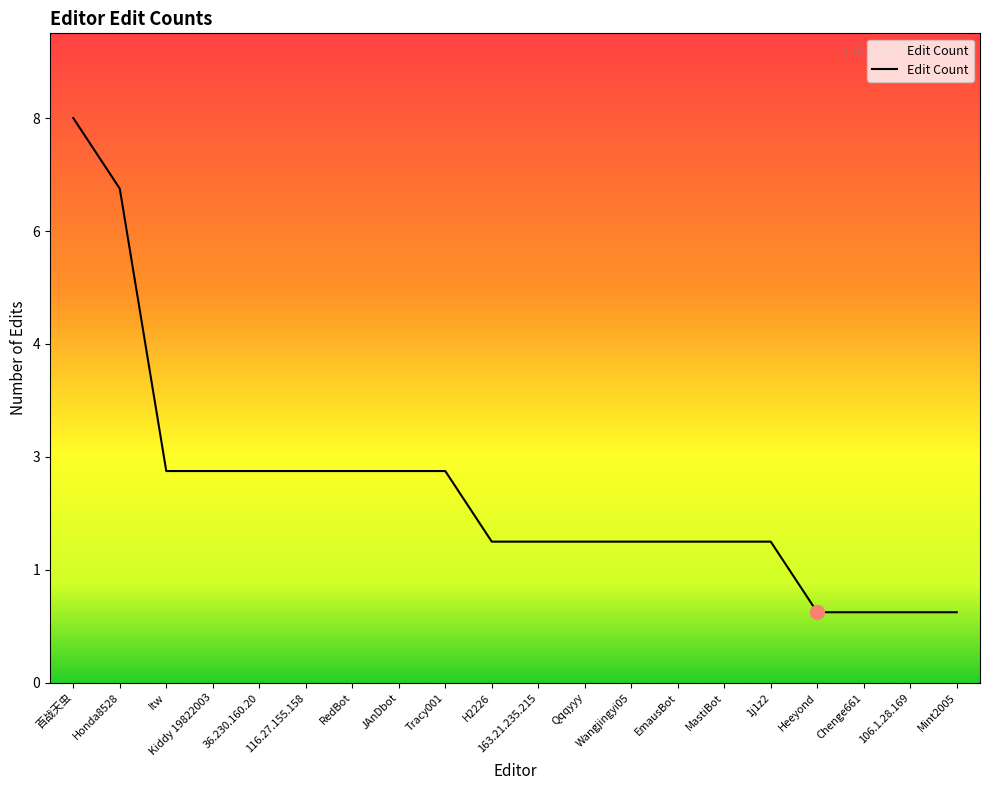

True or false: there are more than 1 points higher than both neighbors.

False